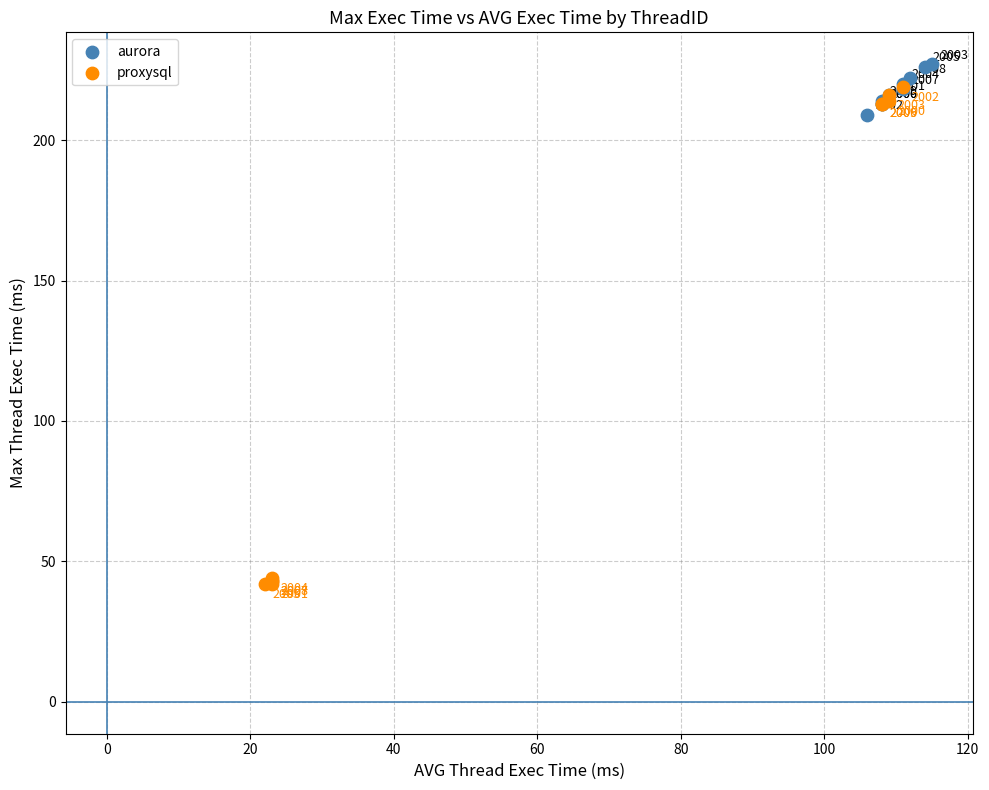

Which series contains the highest Y value?

aurora